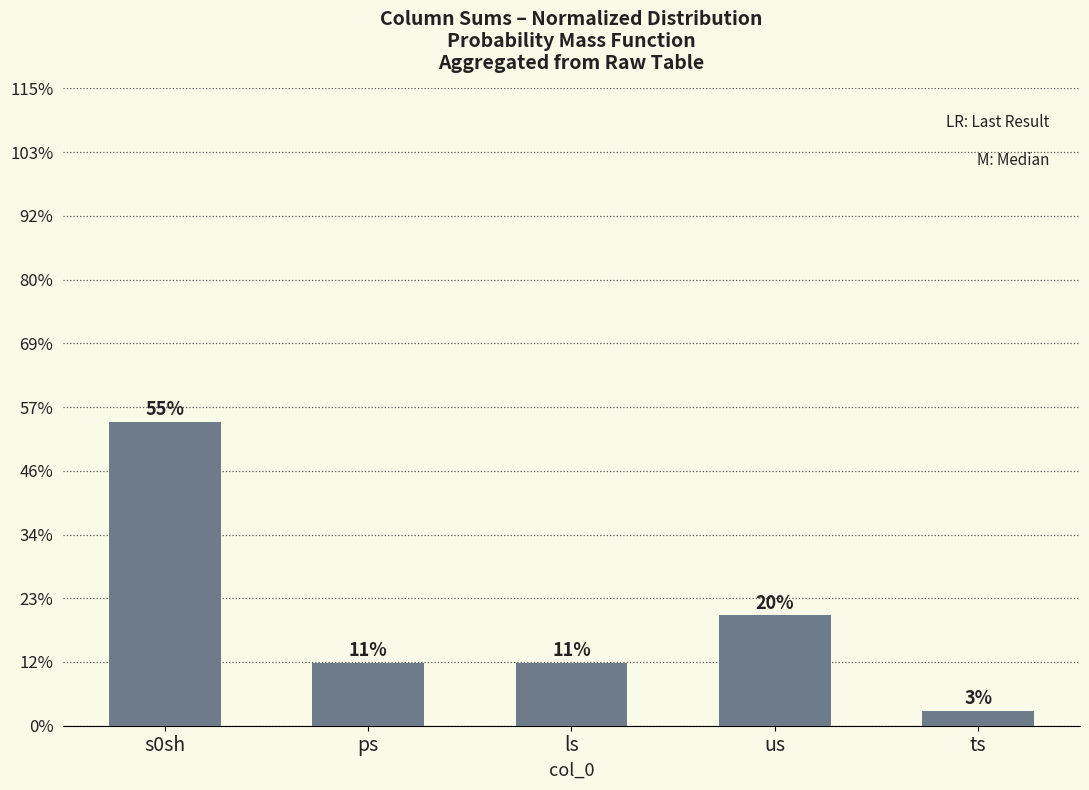

List the labels in order of value, smallest first.

ts, ps, ls, us, s0sh